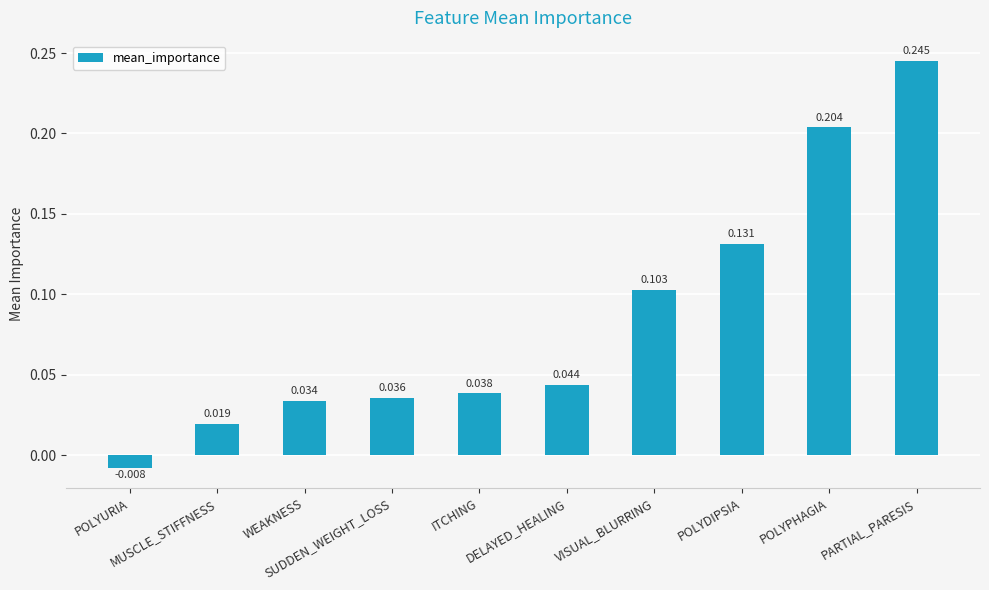

Are the bars horizontal?

No